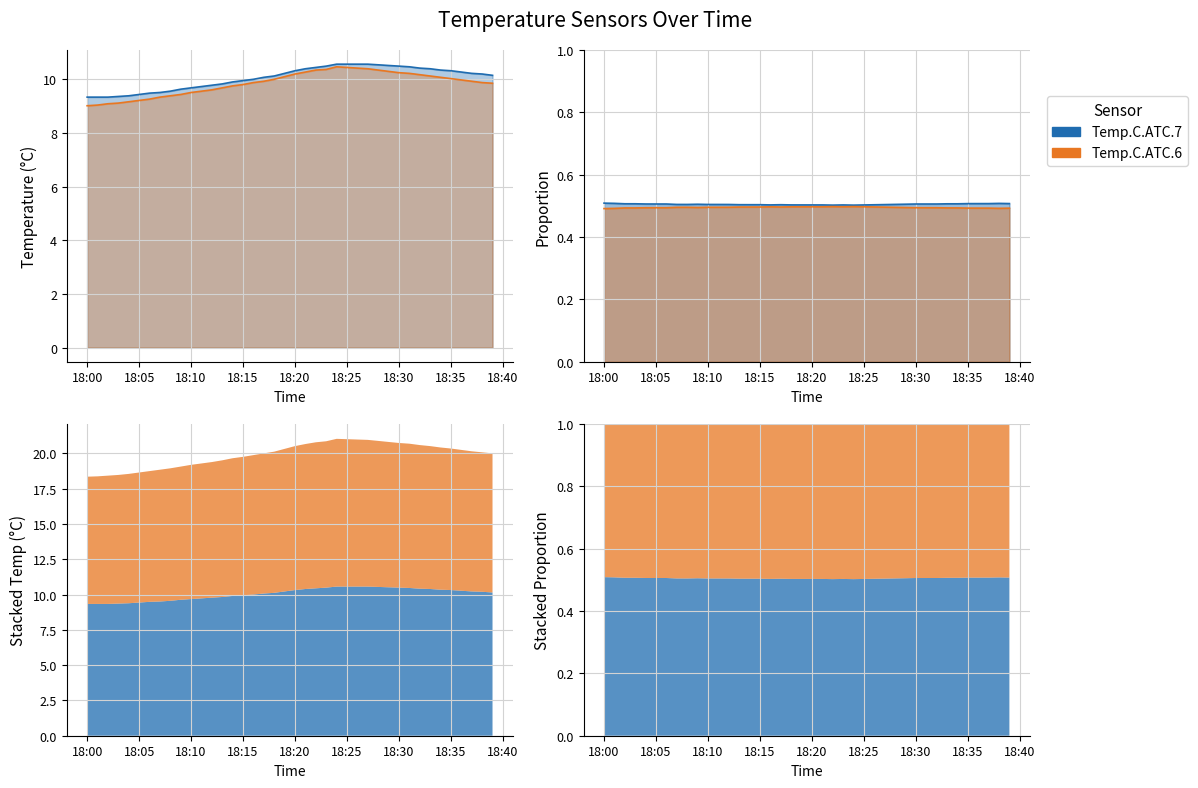

What is the difference between the maximum and minimum values in the Temp.C.ATC.6 series?

1.5